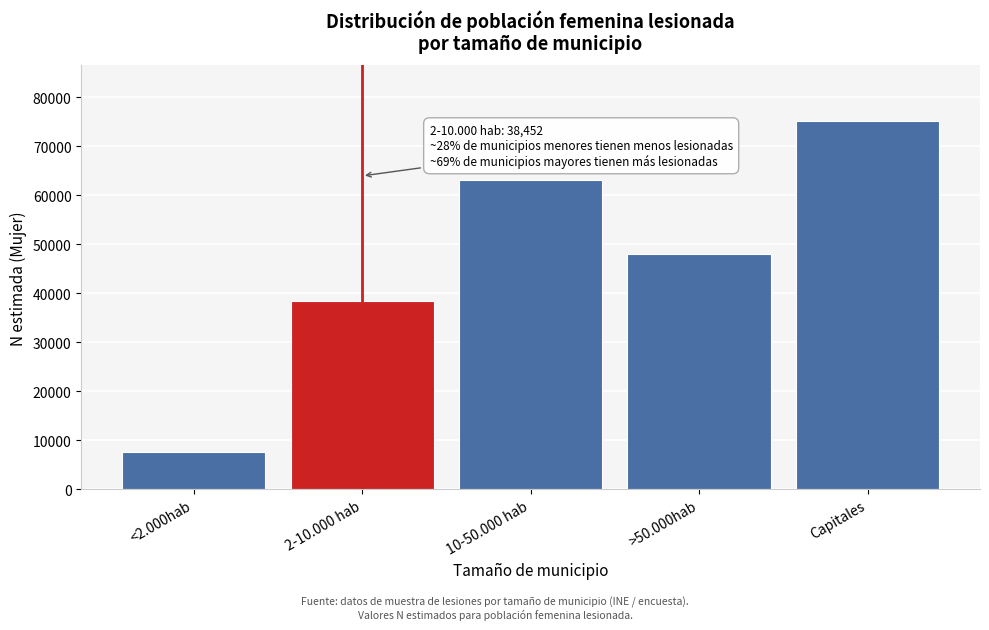

Reading left to right, extract all data points from this chart.

7580	38452	62980	48076	75188